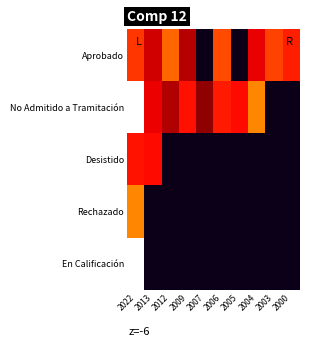

Which has a higher value, 2007 or 2003?

2003